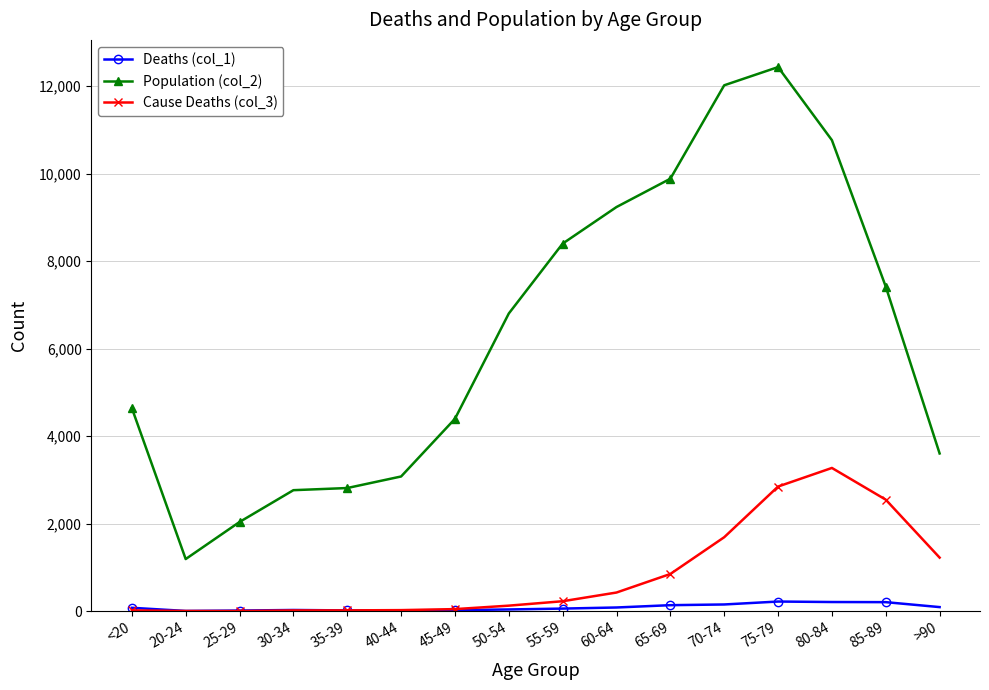

True or false: Population (col_2) and Cause Deaths (col_3) intersect in this chart.

False